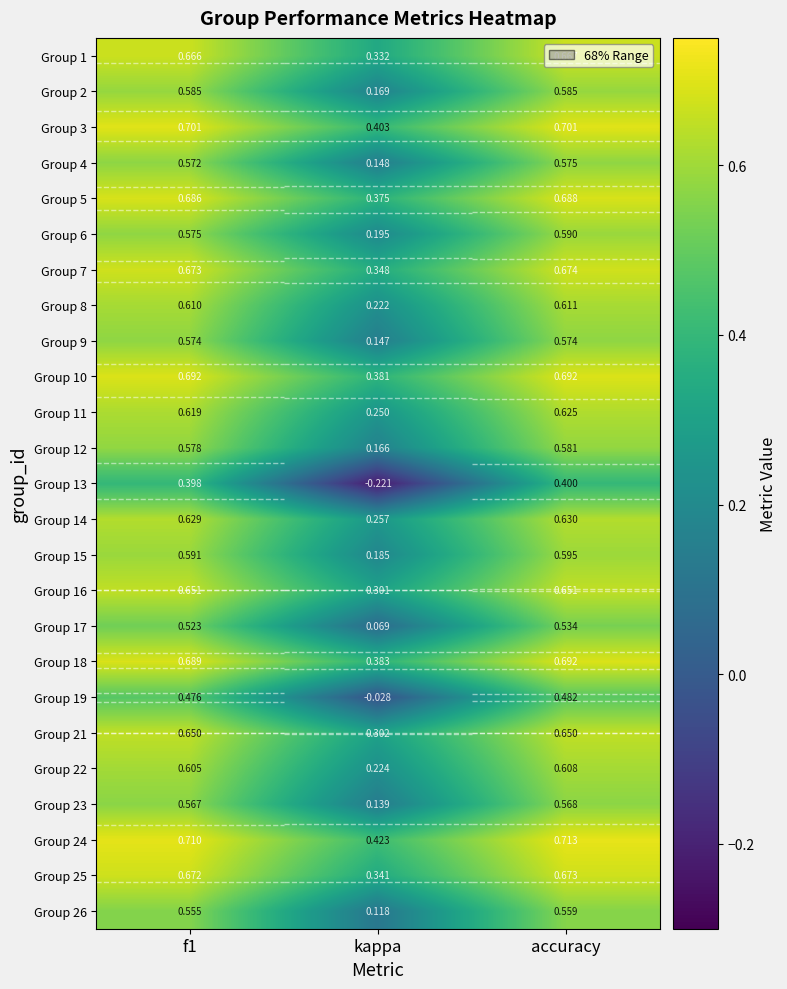

At which category is the sum across all series the highest?

accuracy